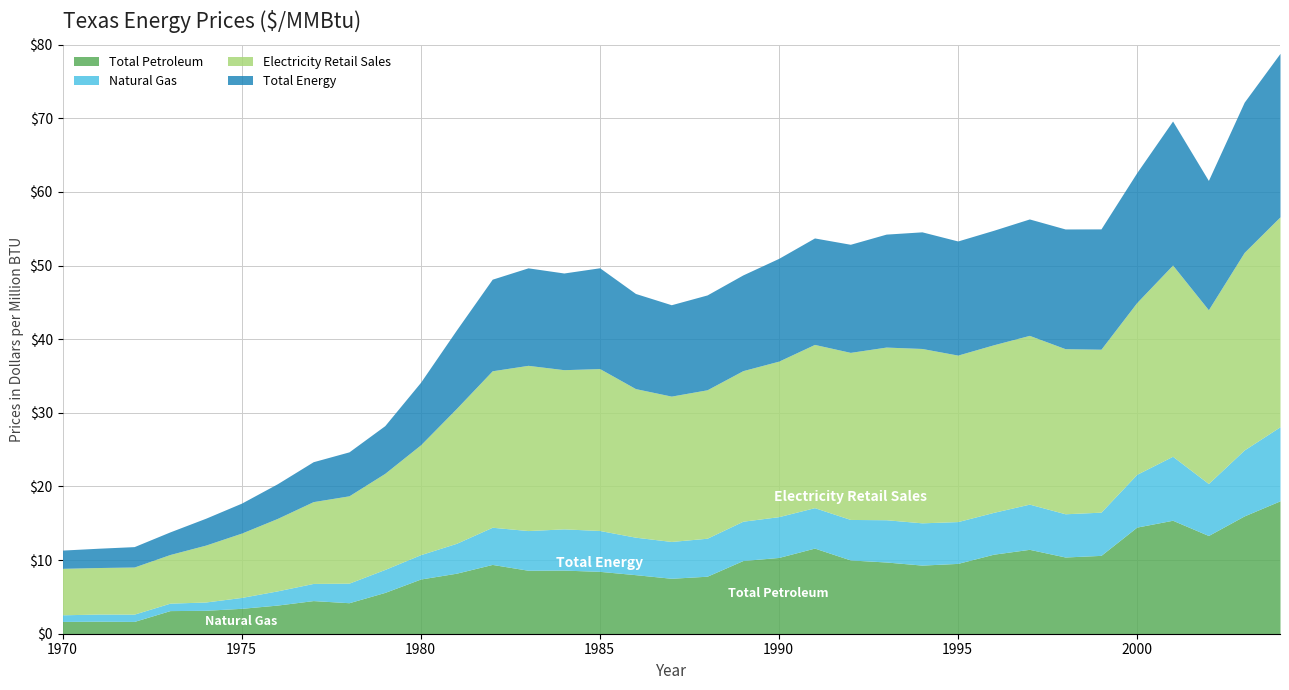

At which category does Total Petroleum reach its first local valley?

1972